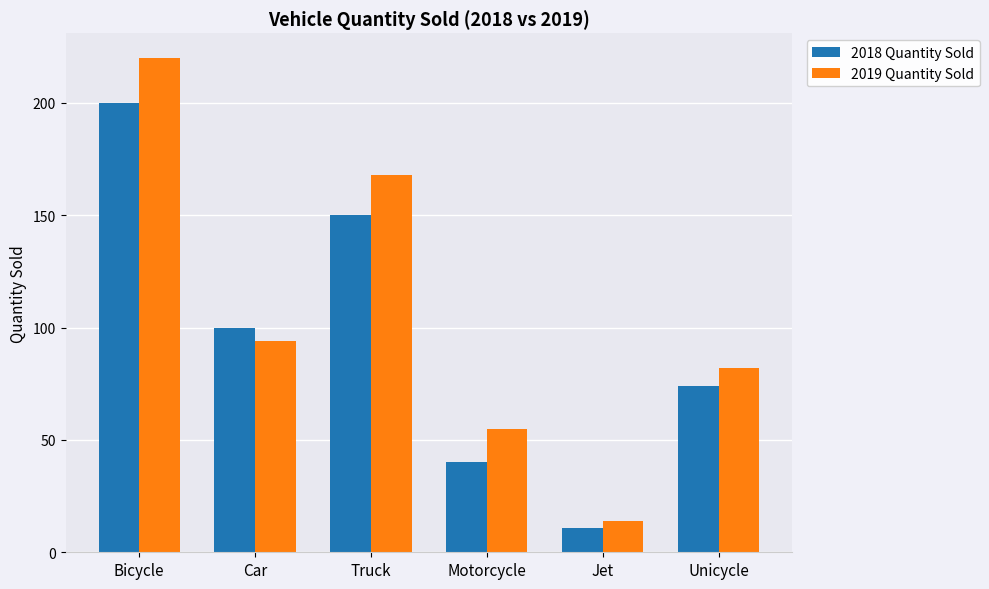

What is the label of the 1st bar from the left?

Bicycle